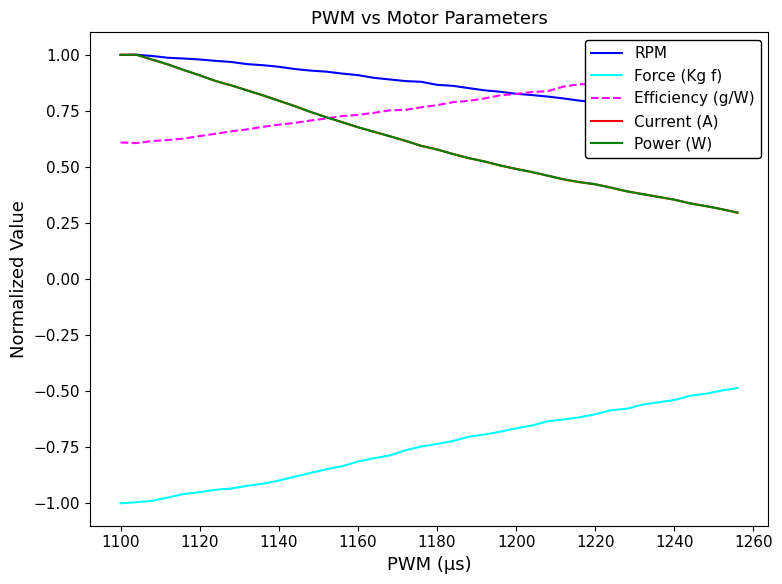

Is the value of Force (Kg f) at 13 greater than the value of Power (W) at 28?

No